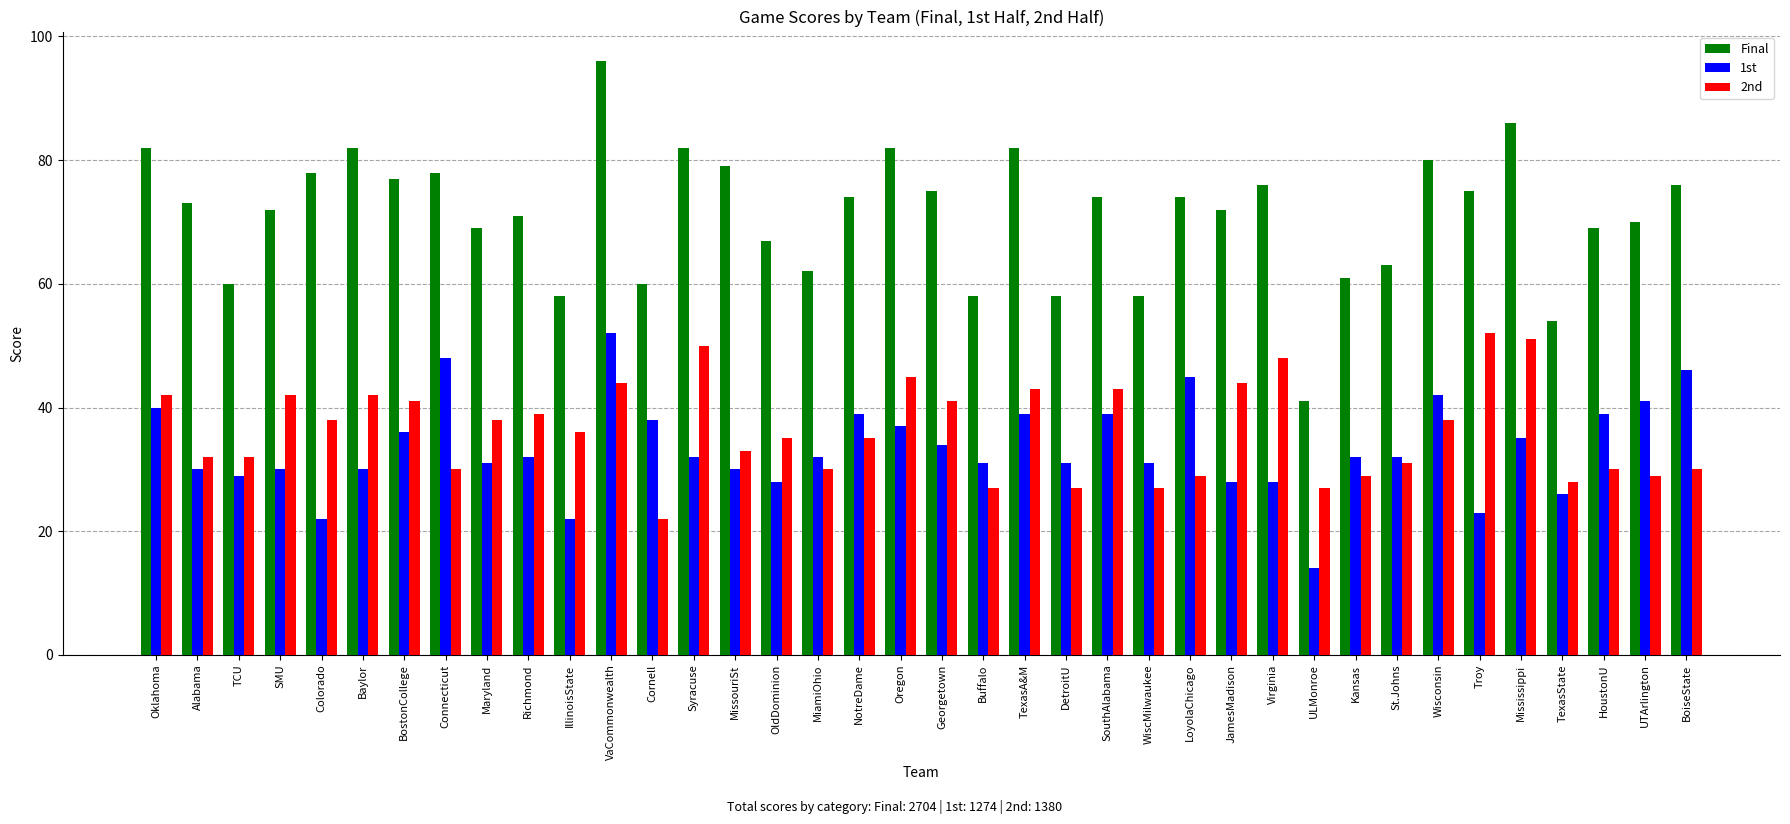

Is it true that Final equals 15 at SMU?

False